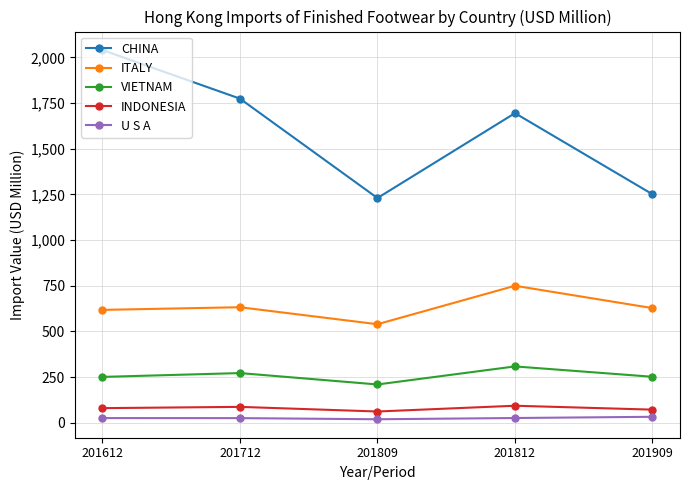

How many data points in VIETNAM are less than 251?

2